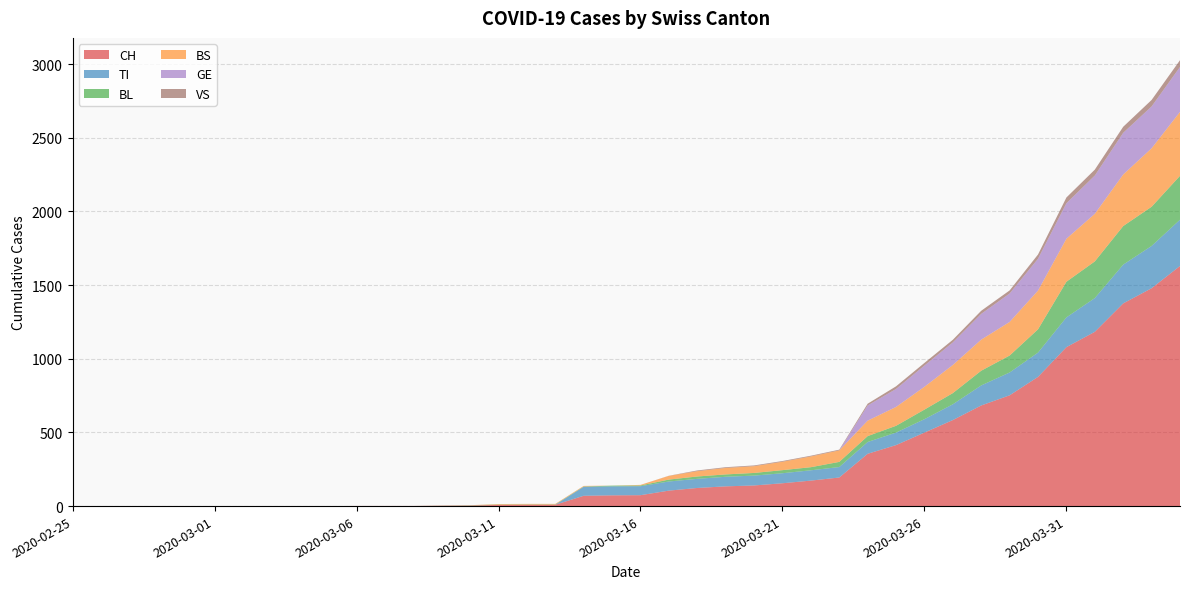

Reading left to right, what are all the values shown in this chart?

CH: 0	0	0	0	0	0	0	0	0	0	1	1	1	3	4	8	9	9	70	73	74	105	123	134	140	155	173	194	355	414	499	584	683	752	877	1079	1183	1376	1479	1630
TI: 0	0	0	0	0	0	0	0	0	0	0	0	0	0	0	0	0	0	61	61	61	62	62	65	67	68	70	71	80	85	91	107	136	155	165	202	229	263	287	314
BL: 0	0	0	0	0	0	0	0	0	0	0	0	0	1	2	2	2	2	2	5	5	13	16	16	18	21	21	35	40	46	65	76	100	115	158	242	249	262	266	298
BS: 0	0	0	0	0	0	0	0	0	0	0	0	0	0	0	4	4	4	4	0	4	25	36	44	46	57	73	78	105	128	155	191	211	228	263	292	323	350	397	434
GE: 0	0	0	0	0	0	0	0	0	0	0	0	0	0	0	0	0	0	0	0	0	0	0	0	0	0	0	0	103	122	144	153	175	193	216	241	260	283	284	305
VS: 0	0	0	0	0	0	0	0	0	0	0	0	0	0	0	0	0	0	0	0	0	1	5	5	5	5	5	5	12	18	18	18	21	21	29	39	40	41	44	46